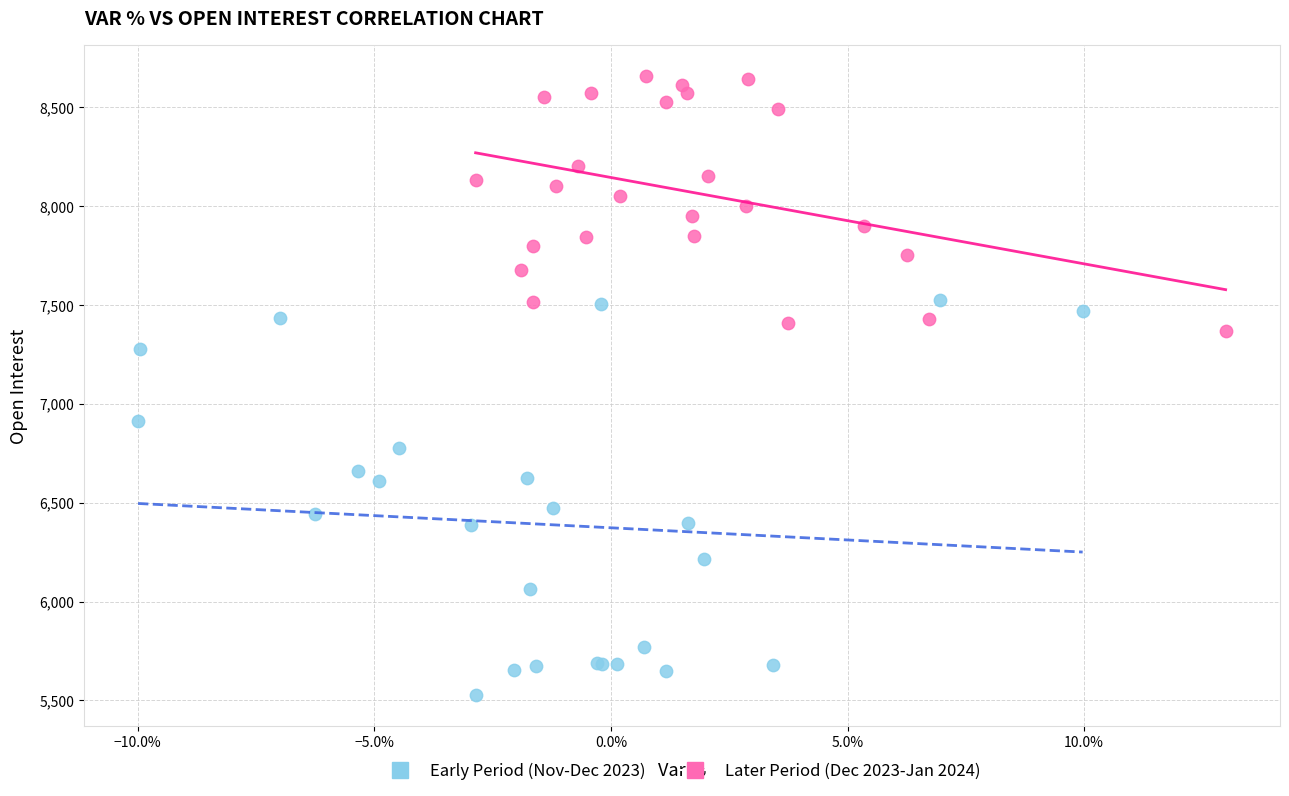

Which series reaches the minimum Y coordinate?

Early Period (Nov-Dec 2023)